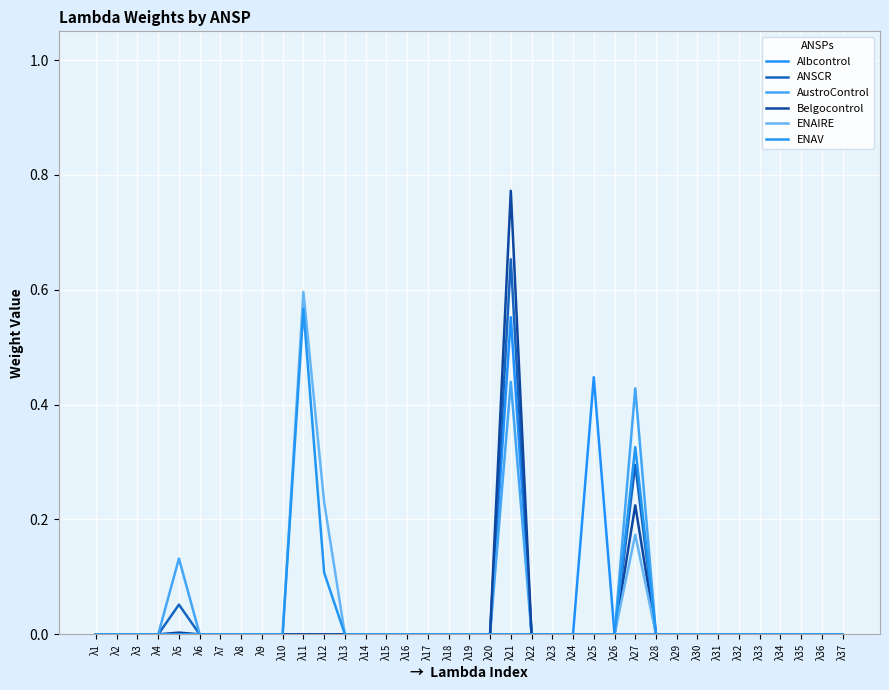

Reading left to right, extract all data points from this chart.

Albcontrol: λ1=0.0	λ2=0.0	λ3=0.0	λ4=0.0	λ5=0.0	λ6=0.0	λ7=0.0	λ8=0.0	λ9=0.0	λ10=0.0	λ11=0.0	λ12=0.0	λ13=0.0	λ14=0.0	λ15=0.0	λ16=0.0	λ17=0.0	λ18=0.0	λ19=0.0	λ20=0.0	λ21=0.6	λ22=0.0	λ23=0.0	λ24=0.0	λ25=0.4	λ26=0.0	λ27=0.0	λ28=0.0	λ29=0.0	λ30=0.0	λ31=0.0	λ32=0.0	λ33=0.0	λ34=0.0	λ35=0.0	λ36=0.0	λ37=0.0
ANSCR: λ1=0.0	λ2=0.0	λ3=0.0	λ4=0.0	λ5=0.1	λ6=0.0	λ7=0.0	λ8=0.0	λ9=0.0	λ10=0.0	λ11=0.0	λ12=0.0	λ13=0.0	λ14=0.0	λ15=0.0	λ16=0.0	λ17=0.0	λ18=0.0	λ19=0.0	λ20=0.0	λ21=0.7	λ22=0.0	λ23=0.0	λ24=0.0	λ25=0.0	λ26=0.0	λ27=0.3	λ28=0.0	λ29=0.0	λ30=0.0	λ31=0.0	λ32=0.0	λ33=0.0	λ34=0.0	λ35=0.0	λ36=0.0	λ37=0.0
AustroControl: λ1=0.0	λ2=0.0	λ3=0.0	λ4=0.0	λ5=0.1	λ6=0.0	λ7=0.0	λ8=0.0	λ9=0.0	λ10=0.0	λ11=0.0	λ12=0.0	λ13=0.0	λ14=0.0	λ15=0.0	λ16=0.0	λ17=0.0	λ18=0.0	λ19=0.0	λ20=0.0	λ21=0.4	λ22=0.0	λ23=0.0	λ24=0.0	λ25=0.0	λ26=0.0	λ27=0.4	λ28=0.0	λ29=0.0	λ30=0.0	λ31=0.0	λ32=0.0	λ33=0.0	λ34=0.0	λ35=0.0	λ36=0.0	λ37=0.0
Belgocontrol: λ1=0.0	λ2=0.0	λ3=0.0	λ4=0.0	λ5=0.0	λ6=0.0	λ7=0.0	λ8=0.0	λ9=0.0	λ10=0.0	λ11=0.0	λ12=0.0	λ13=0.0	λ14=0.0	λ15=0.0	λ16=0.0	λ17=0.0	λ18=0.0	λ19=0.0	λ20=0.0	λ21=0.8	λ22=0.0	λ23=0.0	λ24=0.0	λ25=0.0	λ26=0.0	λ27=0.2	λ28=0.0	λ29=0.0	λ30=0.0	λ31=0.0	λ32=0.0	λ33=0.0	λ34=0.0	λ35=0.0	λ36=0.0	λ37=0.0
ENAIRE: λ1=0.0	λ2=0.0	λ3=0.0	λ4=0.0	λ5=0.0	λ6=0.0	λ7=0.0	λ8=0.0	λ9=0.0	λ10=0.0	λ11=0.6	λ12=0.2	λ13=0.0	λ14=0.0	λ15=0.0	λ16=0.0	λ17=0.0	λ18=0.0	λ19=0.0	λ20=0.0	λ21=0.0	λ22=0.0	λ23=0.0	λ24=0.0	λ25=0.0	λ26=0.0	λ27=0.2	λ28=0.0	λ29=0.0	λ30=0.0	λ31=0.0	λ32=0.0	λ33=0.0	λ34=0.0	λ35=0.0	λ36=0.0	λ37=0.0
ENAV: λ1=0.0	λ2=0.0	λ3=0.0	λ4=0.0	λ5=0.0	λ6=0.0	λ7=0.0	λ8=0.0	λ9=0.0	λ10=0.0	λ11=0.6	λ12=0.1	λ13=0.0	λ14=0.0	λ15=0.0	λ16=0.0	λ17=0.0	λ18=0.0	λ19=0.0	λ20=0.0	λ21=0.0	λ22=0.0	λ23=0.0	λ24=0.0	λ25=0.0	λ26=0.0	λ27=0.3	λ28=0.0	λ29=0.0	λ30=0.0	λ31=0.0	λ32=0.0	λ33=0.0	λ34=0.0	λ35=0.0	λ36=0.0	λ37=0.0